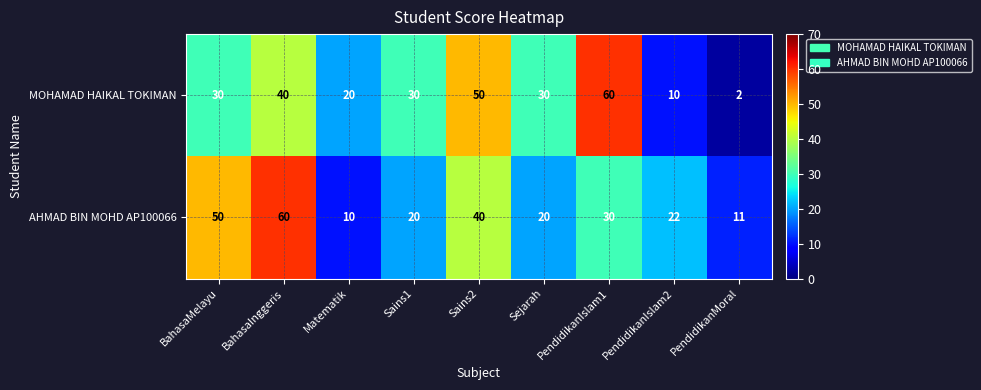

Count the MOHAMAD HAIKAL TOKIMAN values in the range 20 to 40.

5